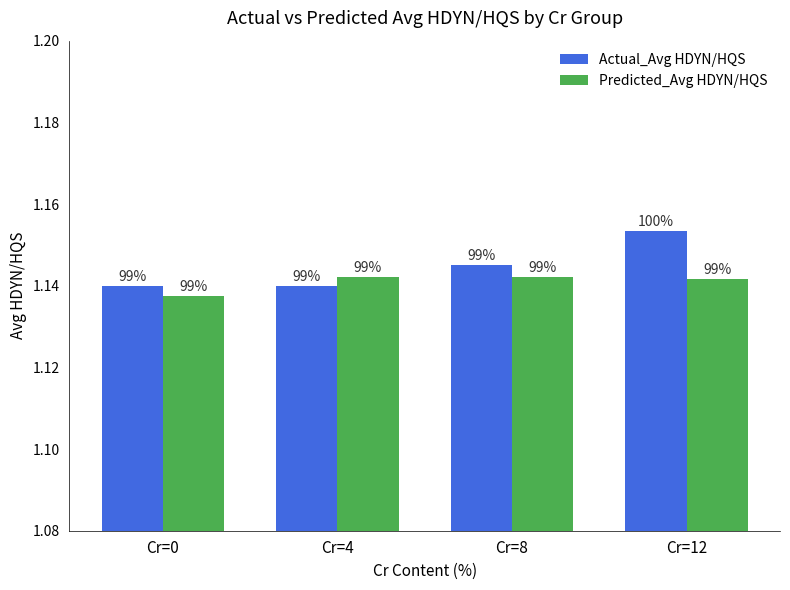

How many groups of bars are there?

4